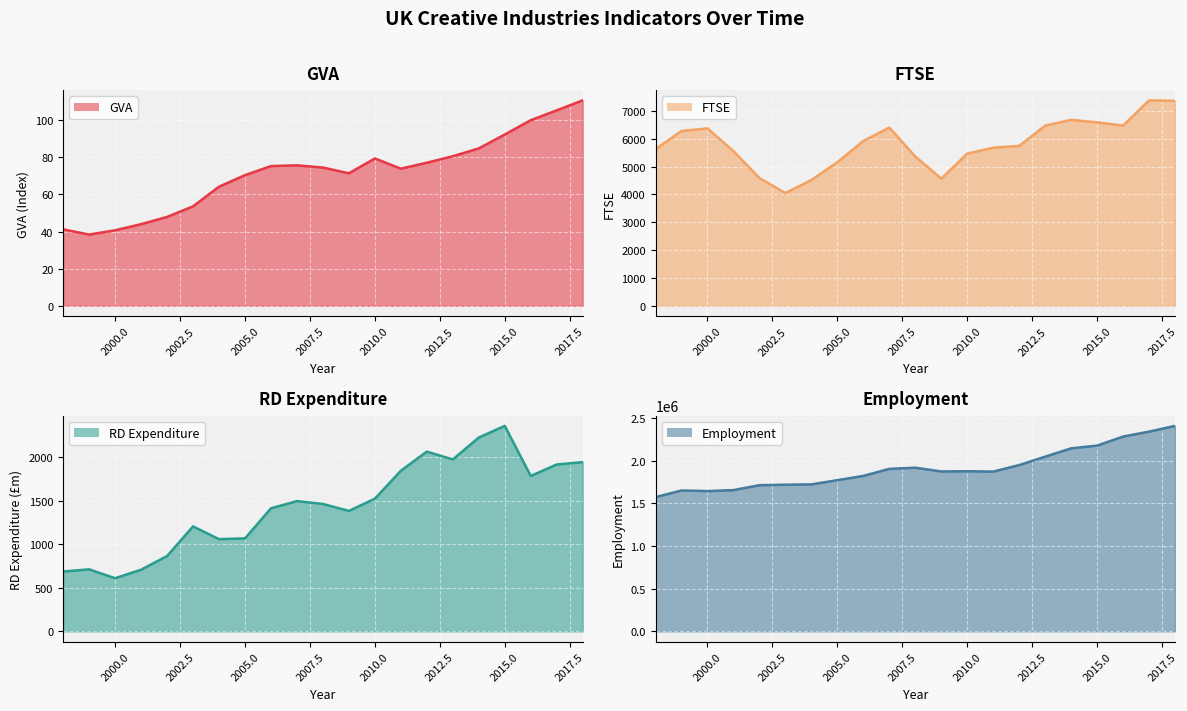

Is it true that Employment equals 2880672.9 at 2000?

False